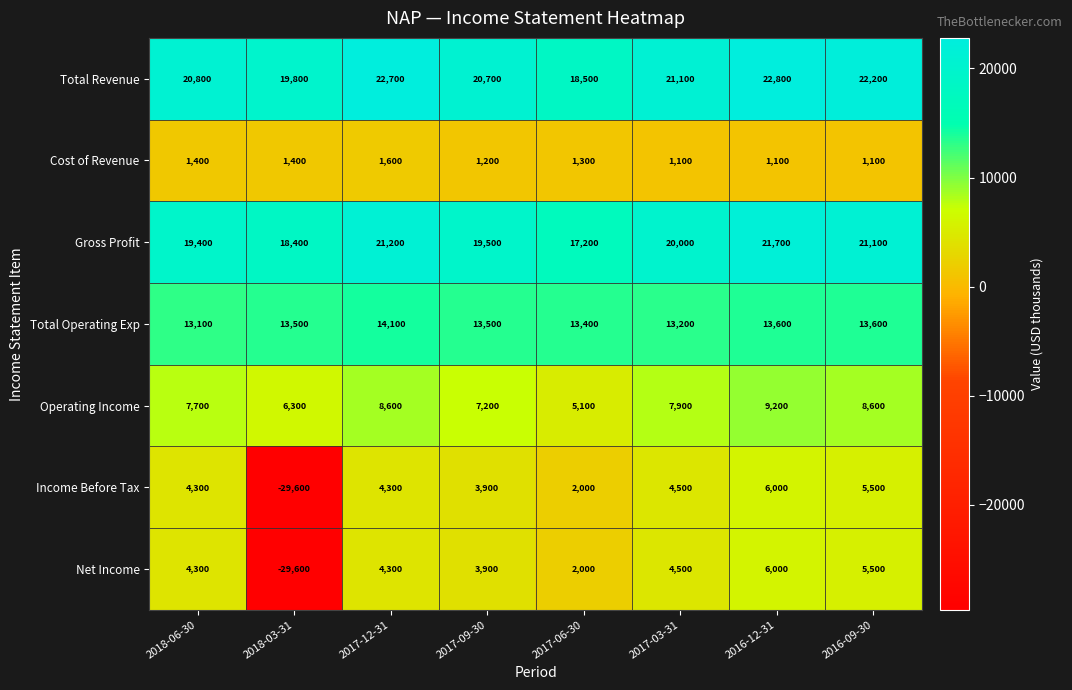

What is the difference between the maximum and minimum values in the Net Income series?

35600